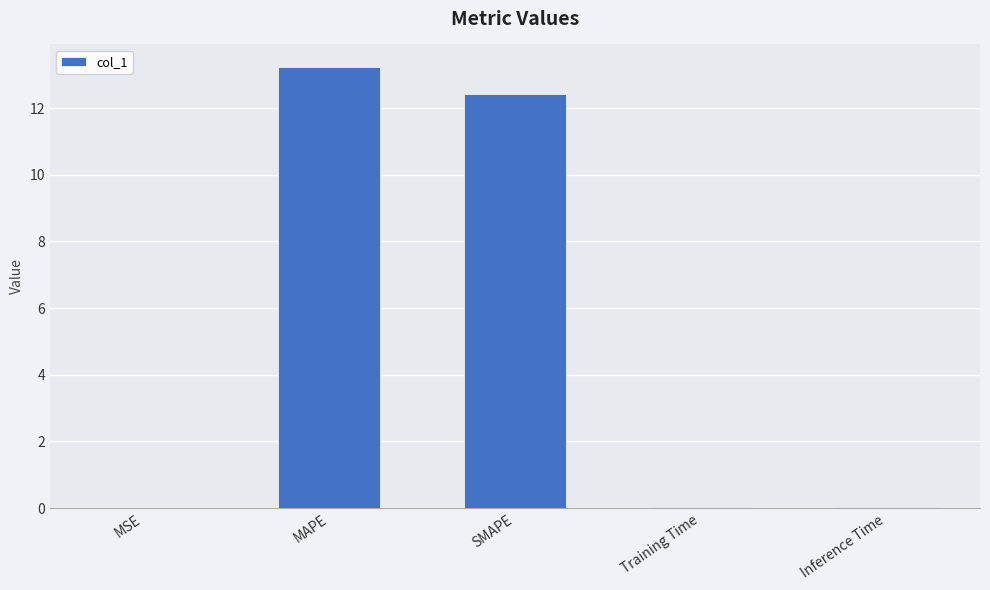

What is the sum of the values at MAPE and MSE?

13.2